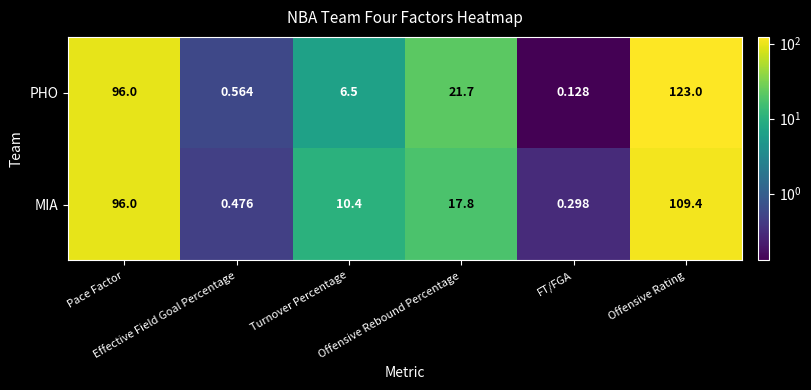

Which series has the largest total across all categories?

PHO